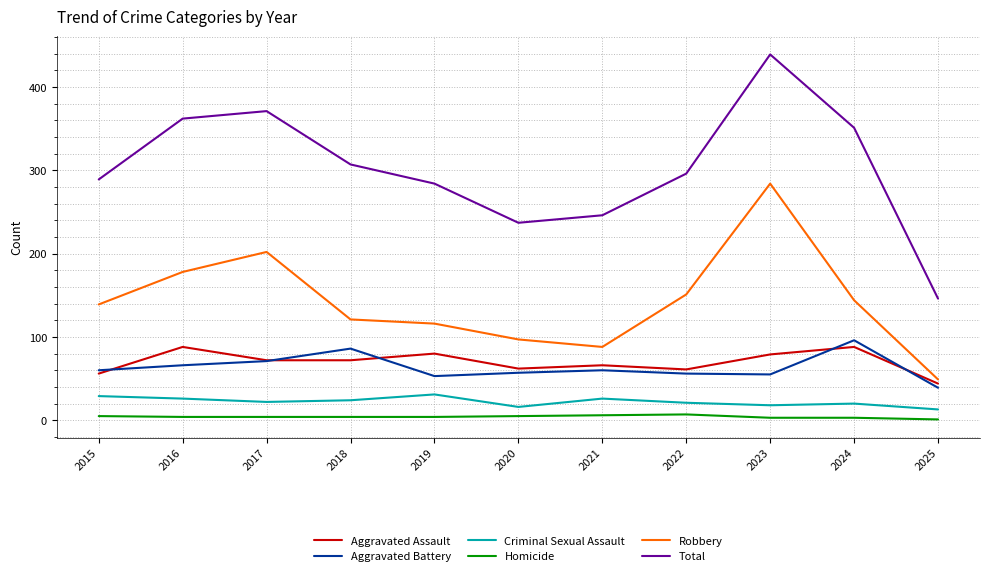

Where is Robbery nearest to the value 166?

2016